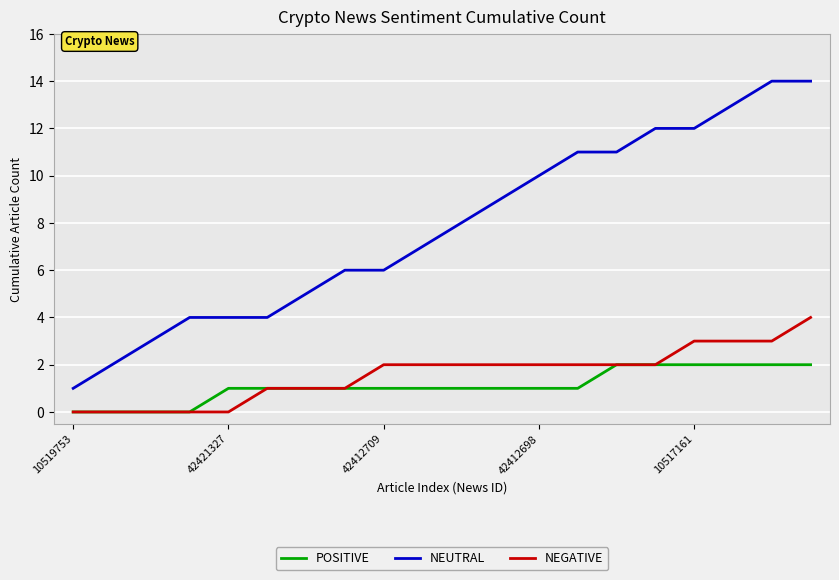

How many series are shown in this chart?

3